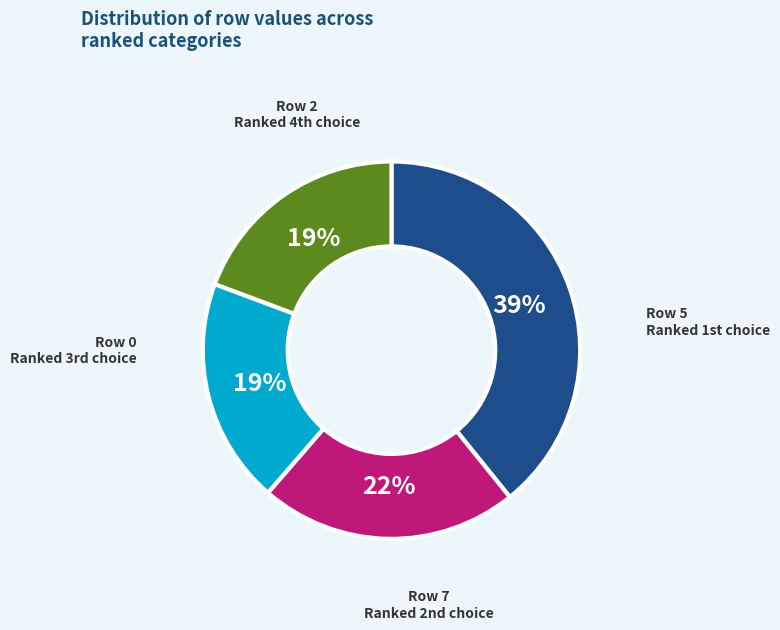

To the nearest percent, what is the average slice percentage?

25%